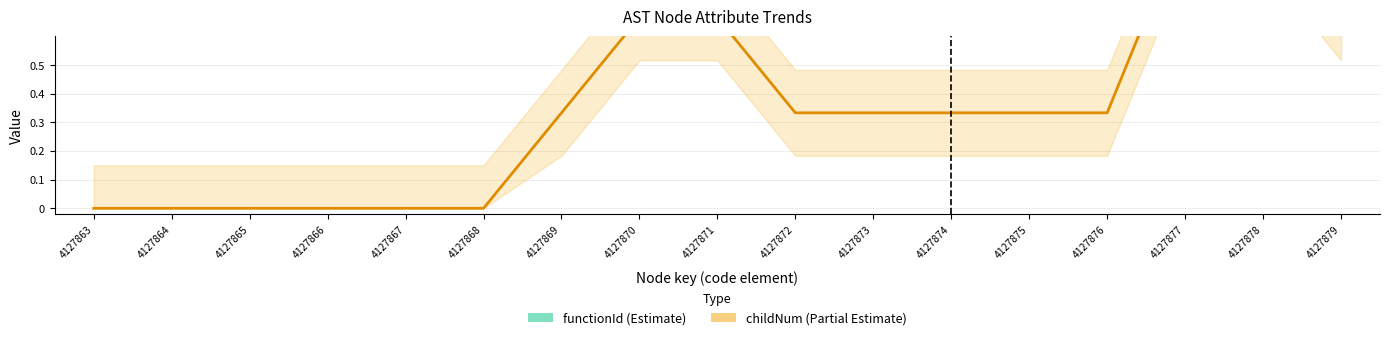

What is the total value across all series at 4127878?

413.8